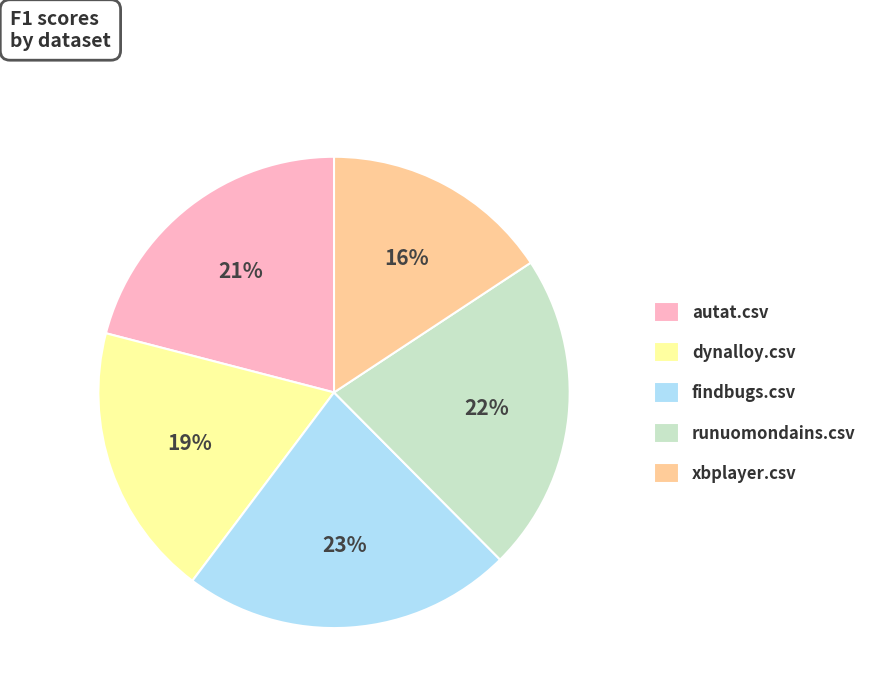

Do runuomondains.csv and xbplayer.csv together represent more than half of the pie?

No